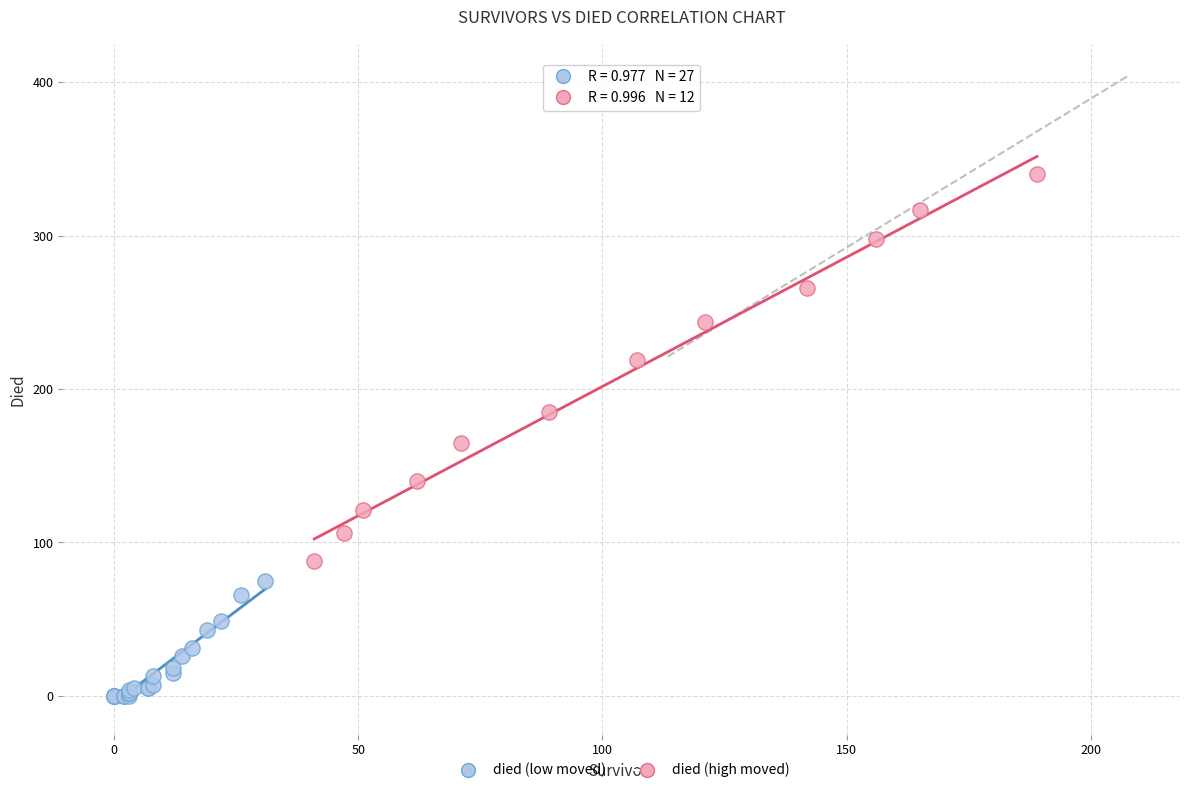

Which series contains the lowest Y value?

died (low moved)